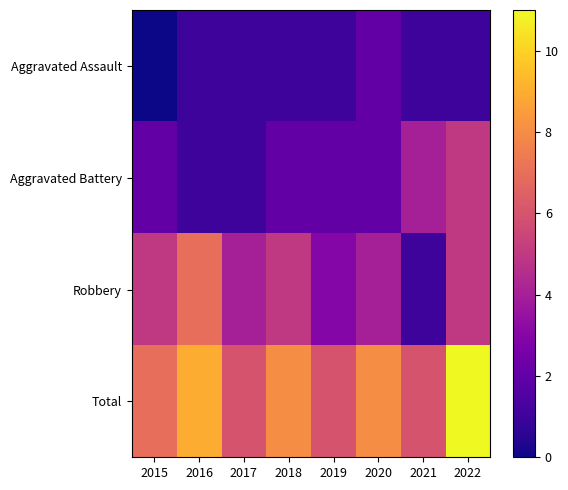

Rank the series at 2021 from highest to lowest value.

Total, Aggravated Battery, Aggravated Assault, Robbery